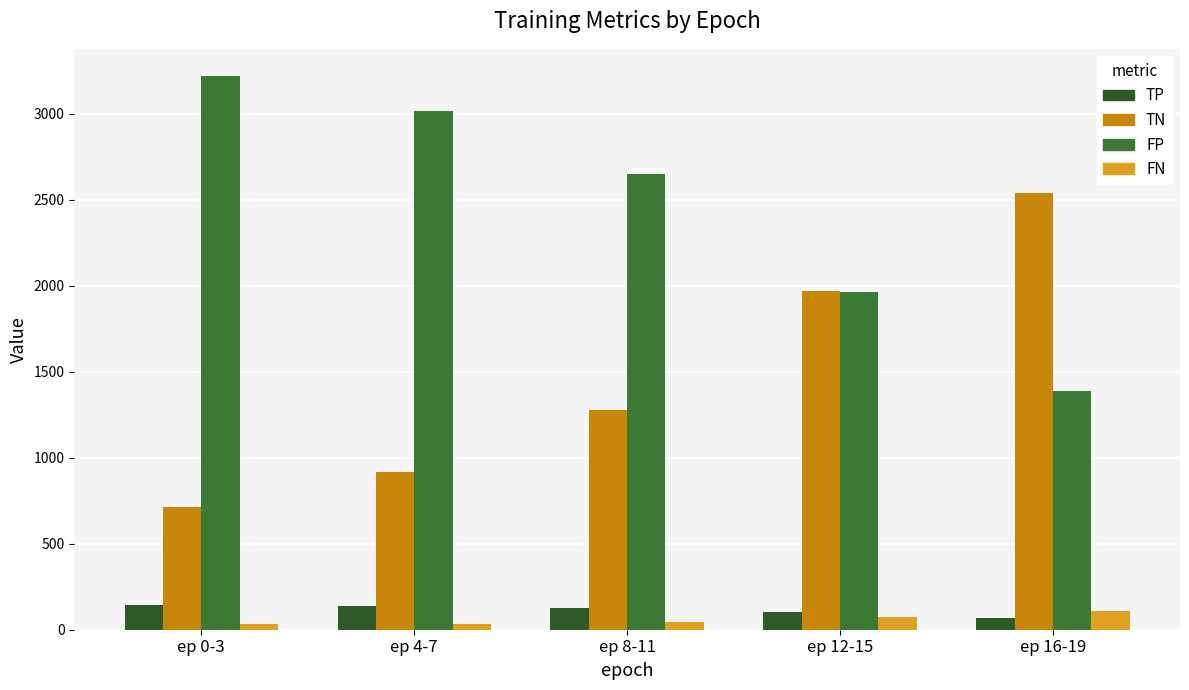

How many data points in FP are less than 2653?

2